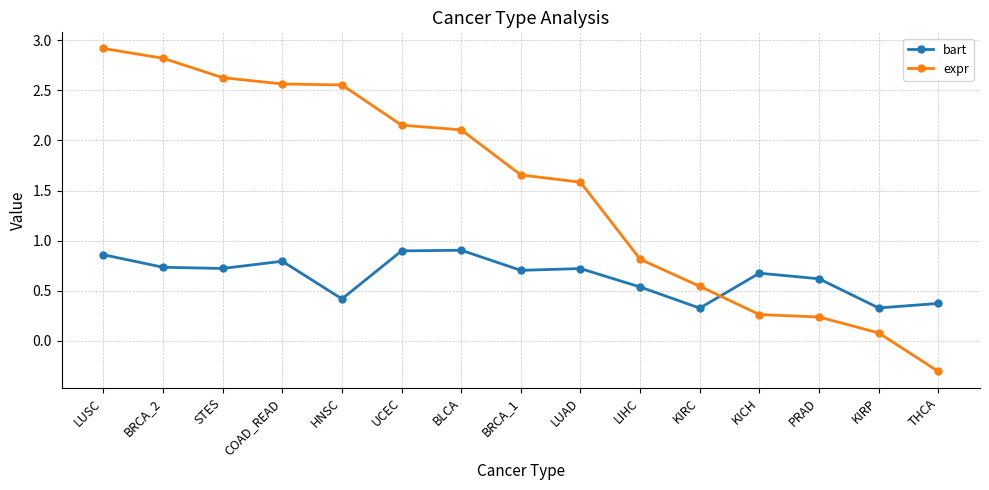

What are all the series names shown in the legend?

bart, expr